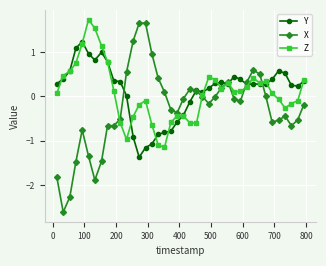

What is the sum of all Z values?

3.1